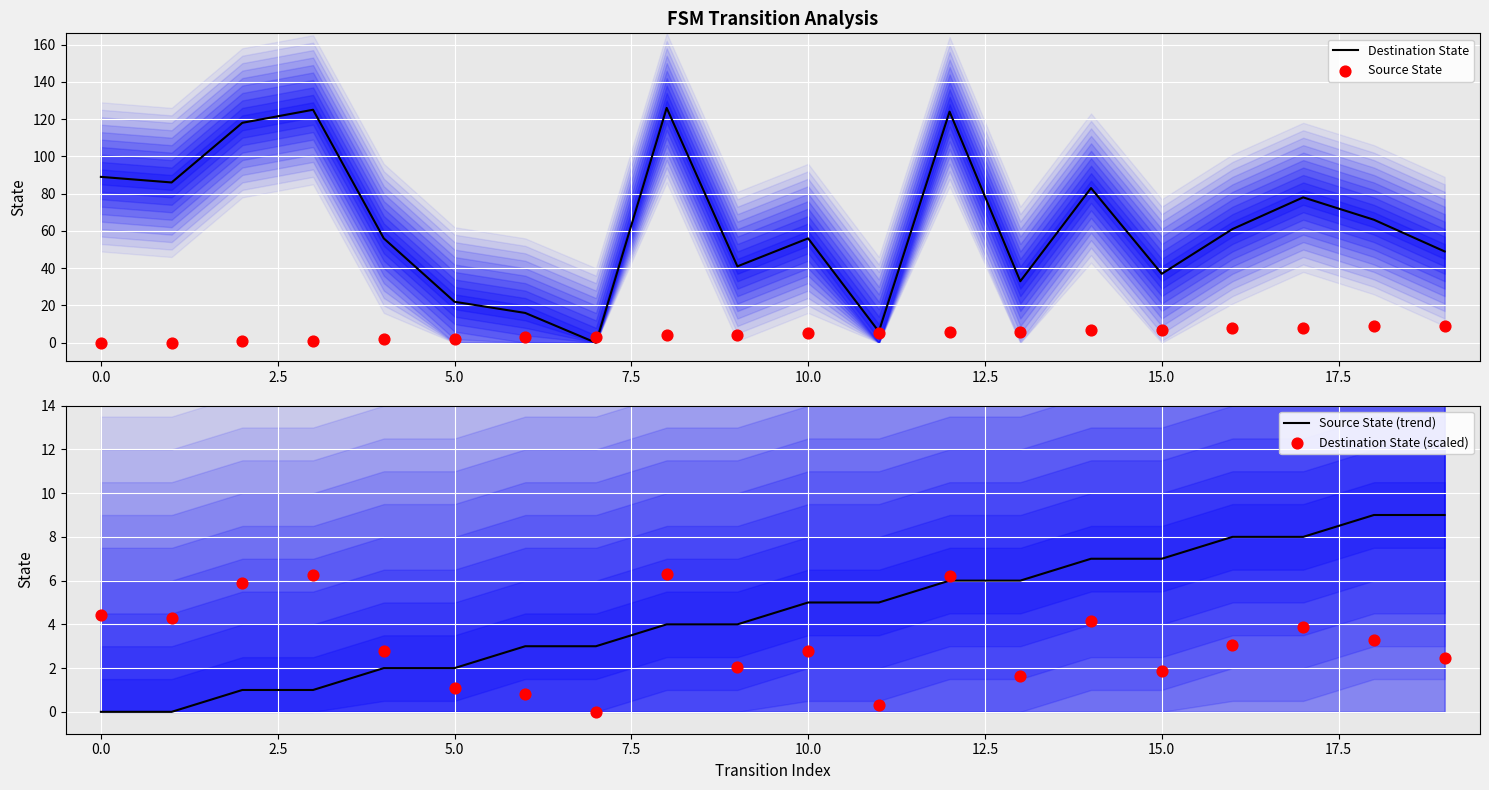

Is the value of Source State at 0.0 greater than the value of Destination State (scaled) at 14?

No